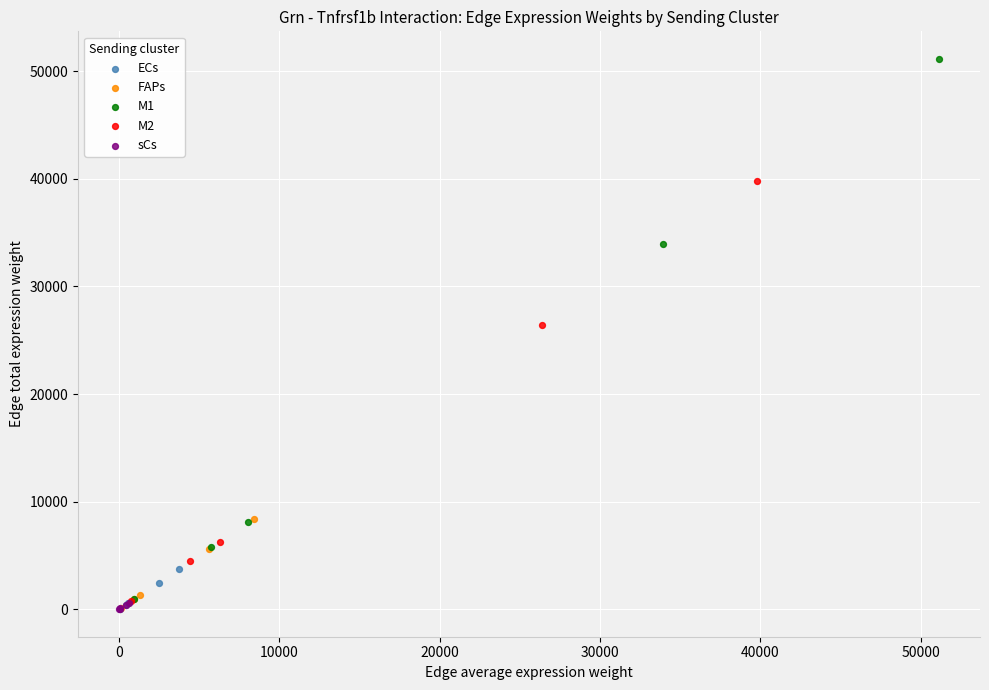

Which series has the widest spread of Y values?

M1